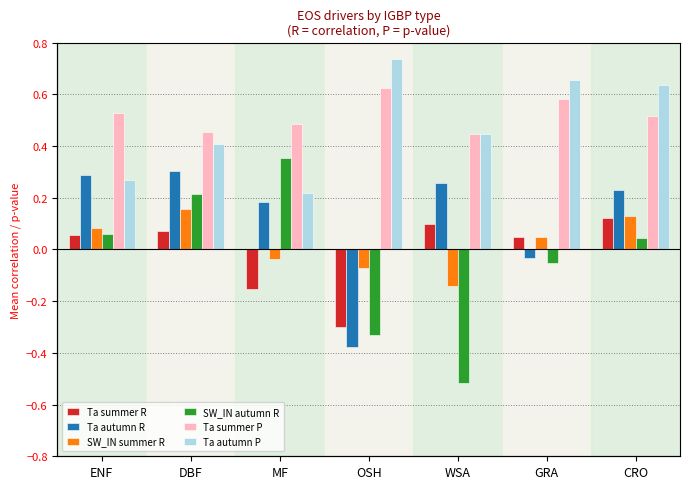

Where is Ta autumn R nearest to the value 0?

GRA